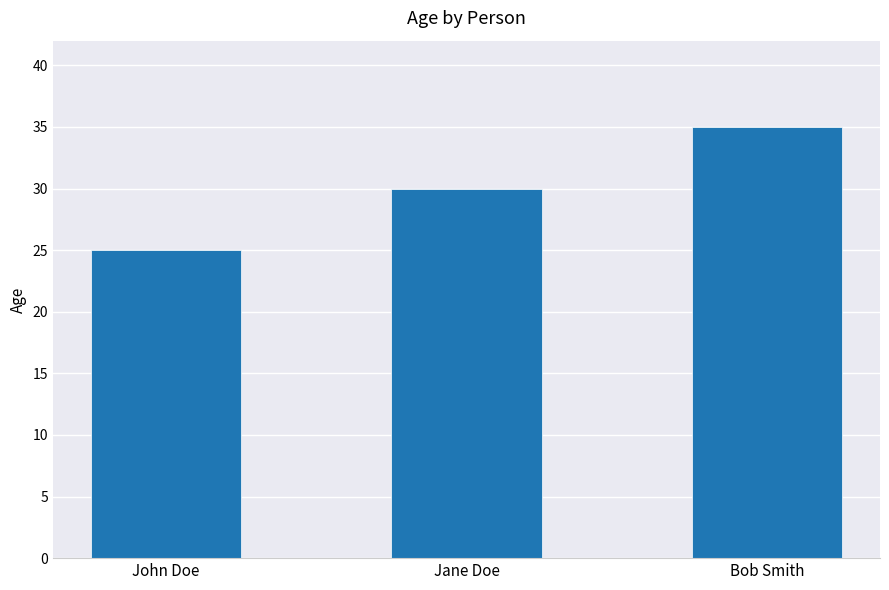

How many values are below 30?

1